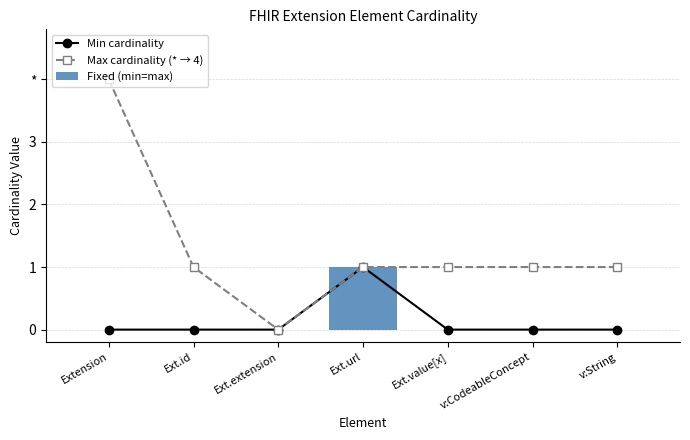

What is the total value across all series at Ext.url?

3